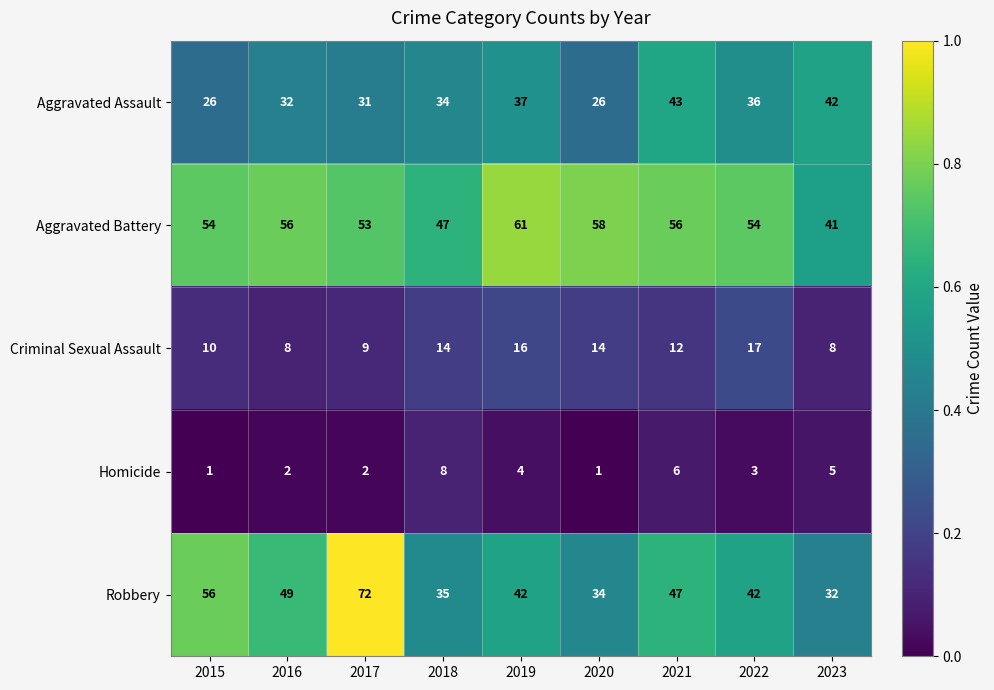

Is it true that Homicide equals 1 at 2021?

False